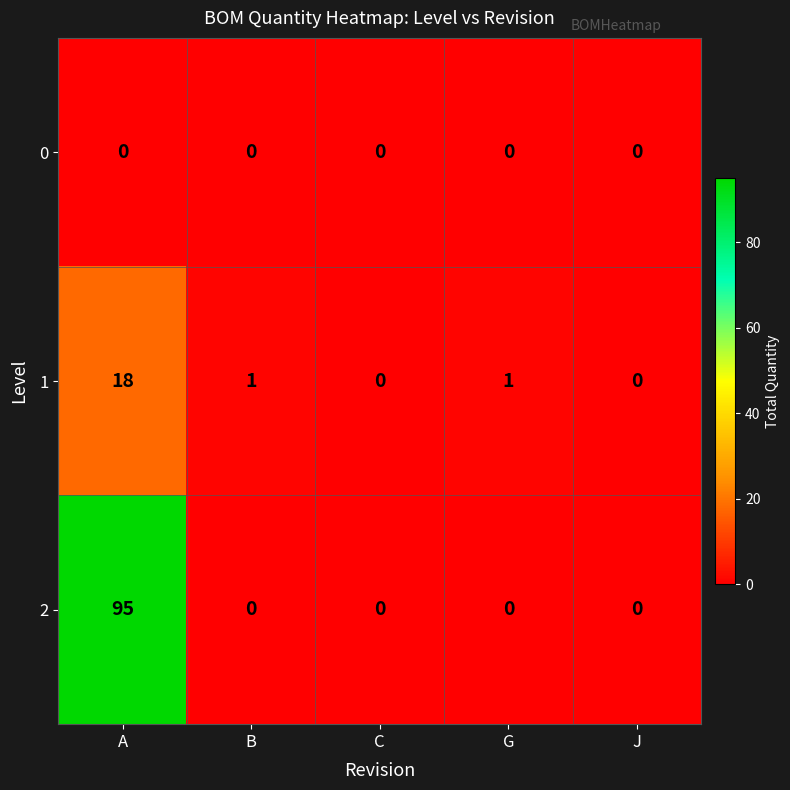

List the series in order of their peak value, highest first.

2, 1, 0